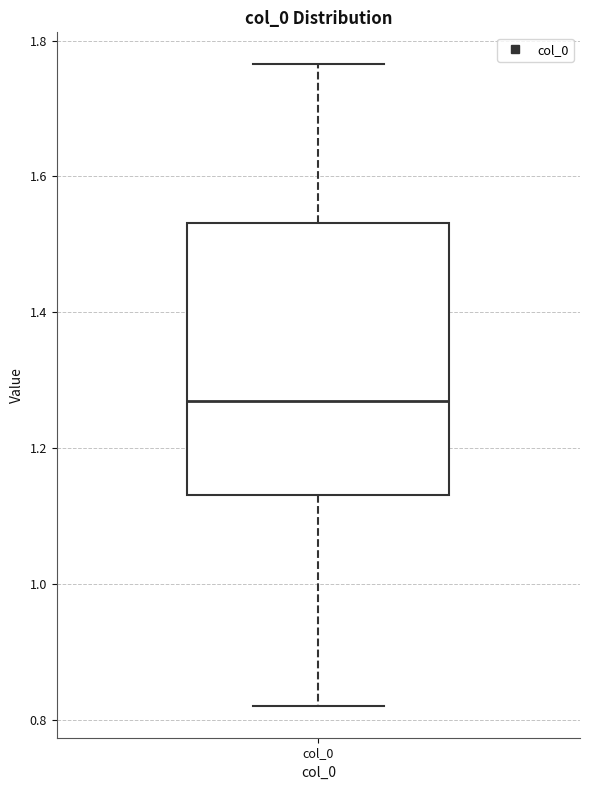

Where does the upper whisker of the box for col_0 end on the y-axis? The values are not printed on the chart, so give them approximately, as read against the axis.

1.76